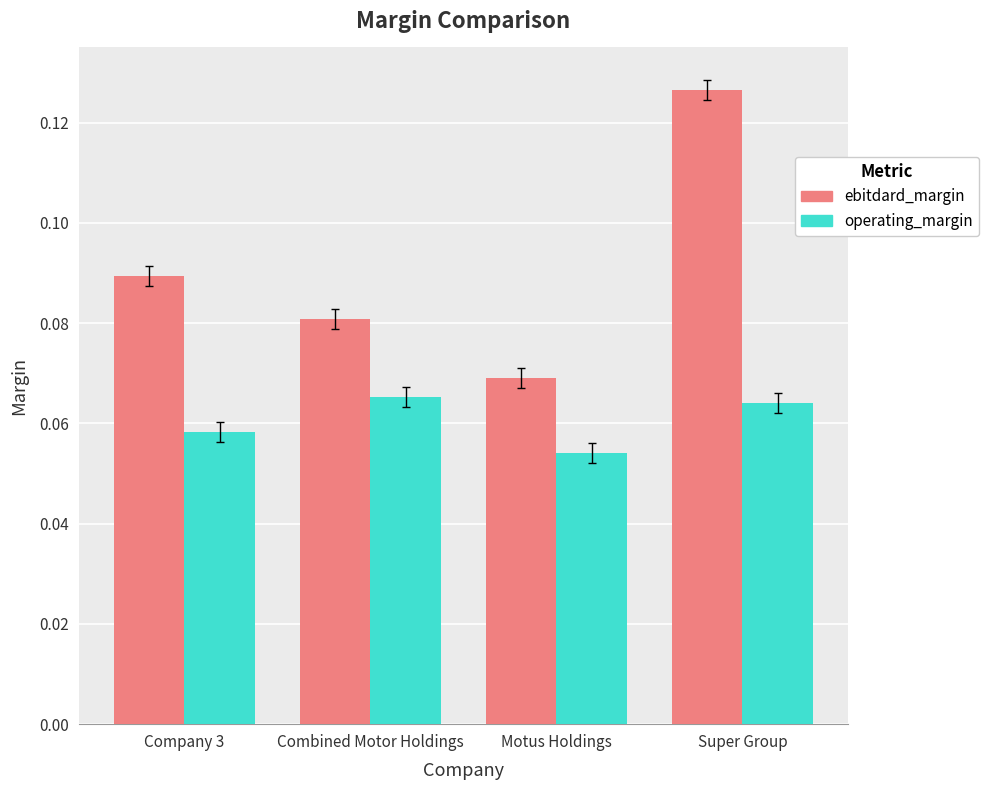

At which label does operating_margin reach its peak?

Combined Motor Holdings